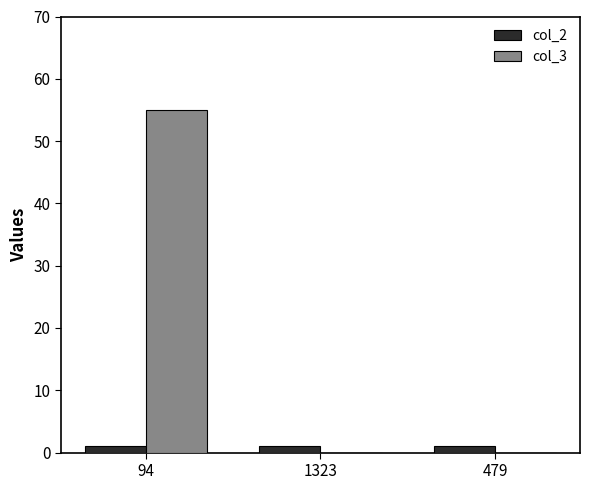

At which label does col_3 reach its peak?

94